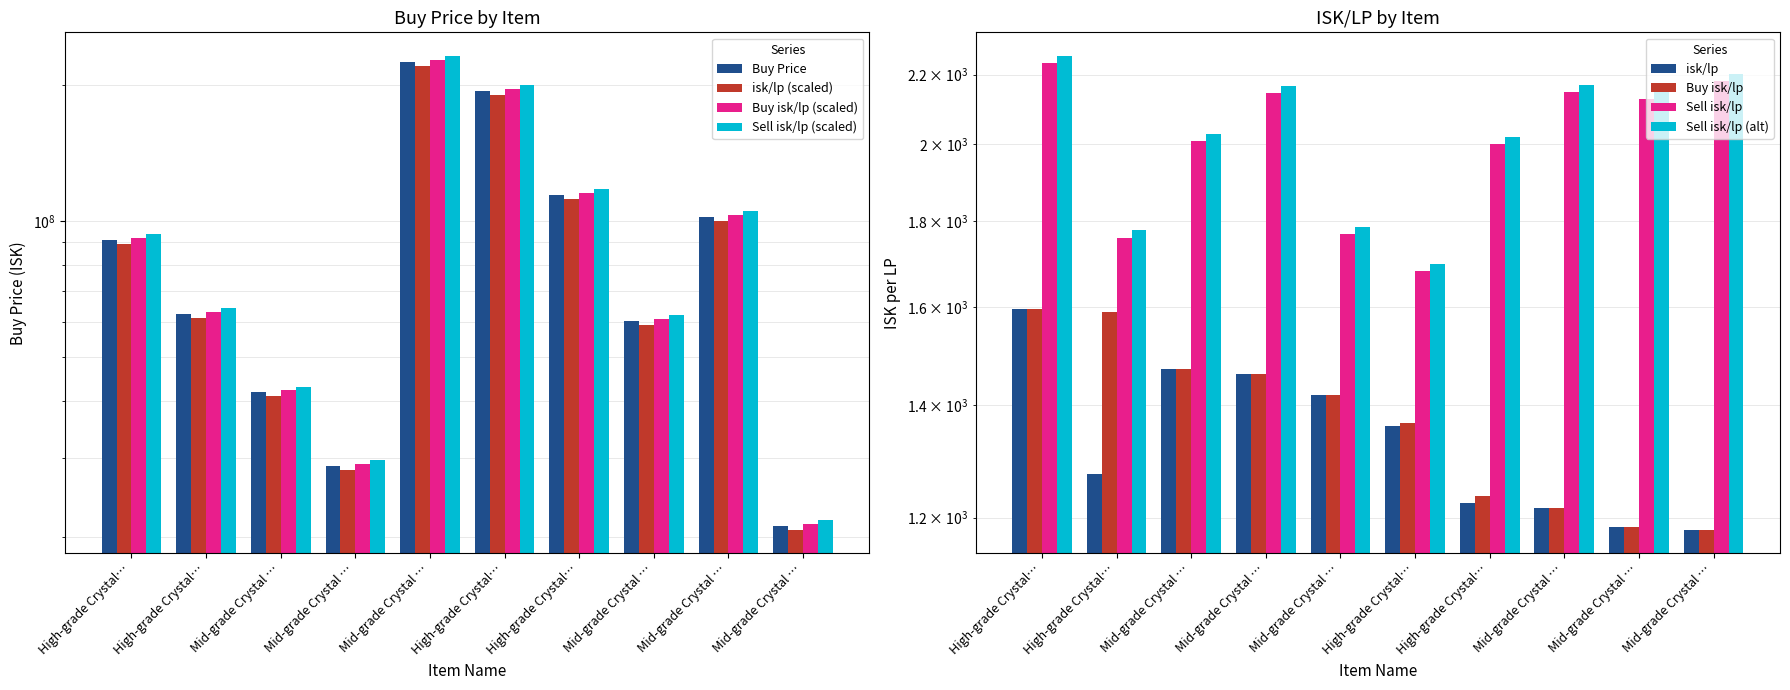

What is the difference between the maximum and second lowest values in the isk/lp series?

411.7